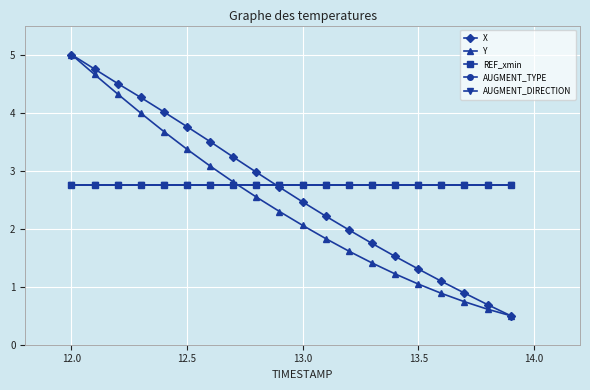

What is the average value of the REF_xmin series?

2.8